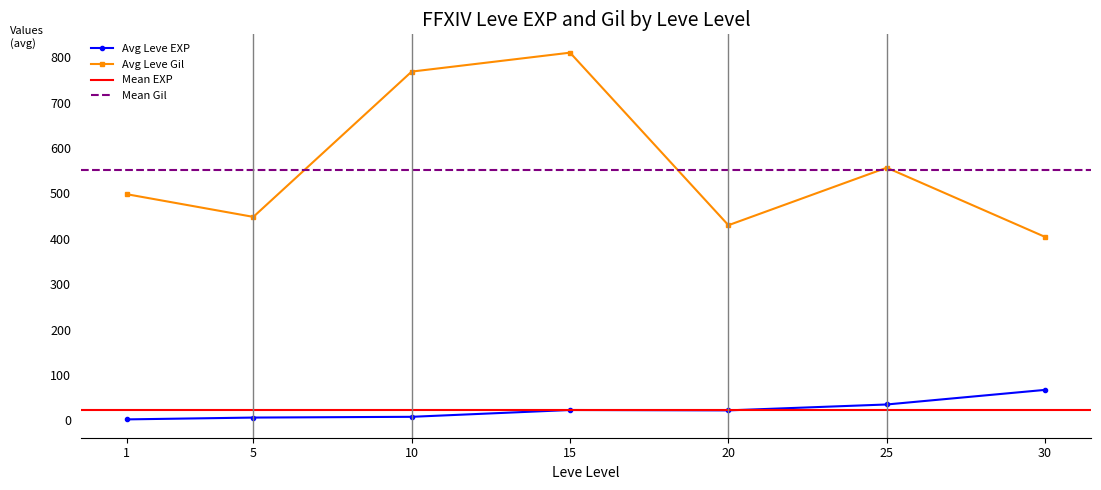

What is the smallest value displayed?

1